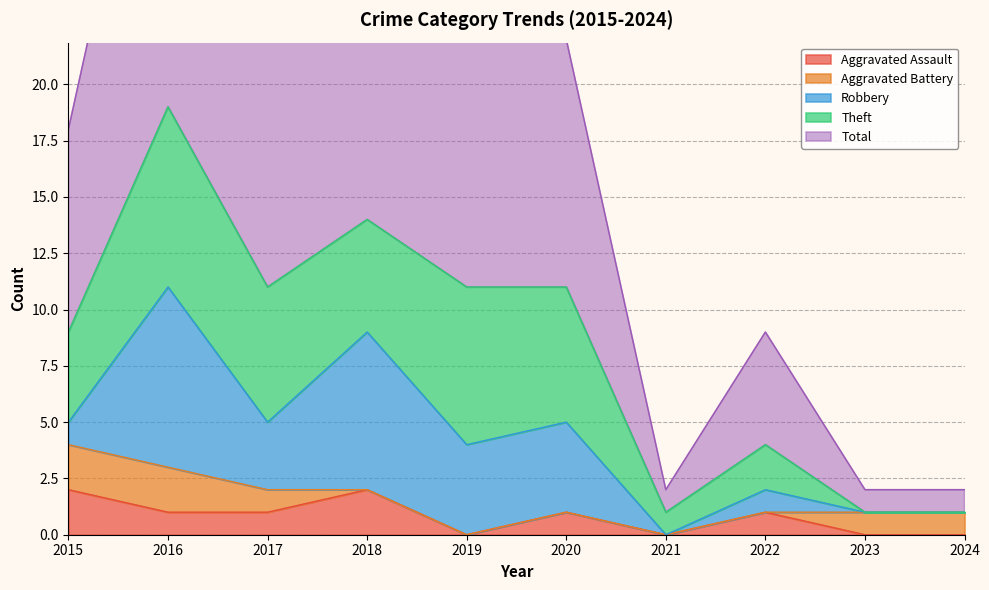

What is the difference between the maximum and second lowest values in the Aggravated Battery series?

2